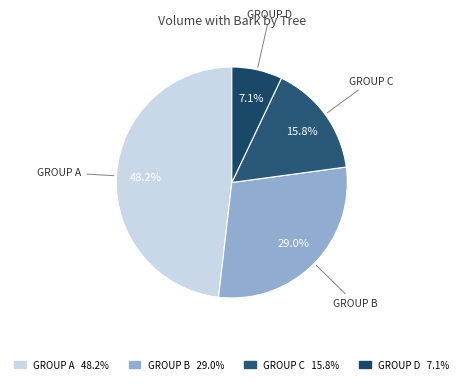

Count the number of slices in the pie.

4